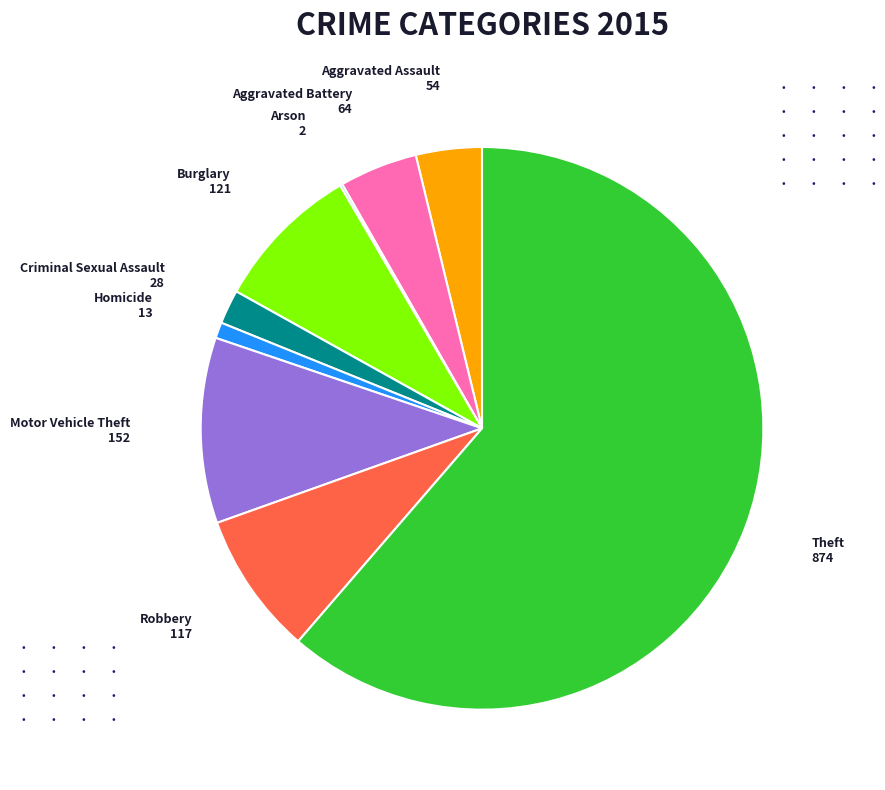

Which slice is the largest?

Theft